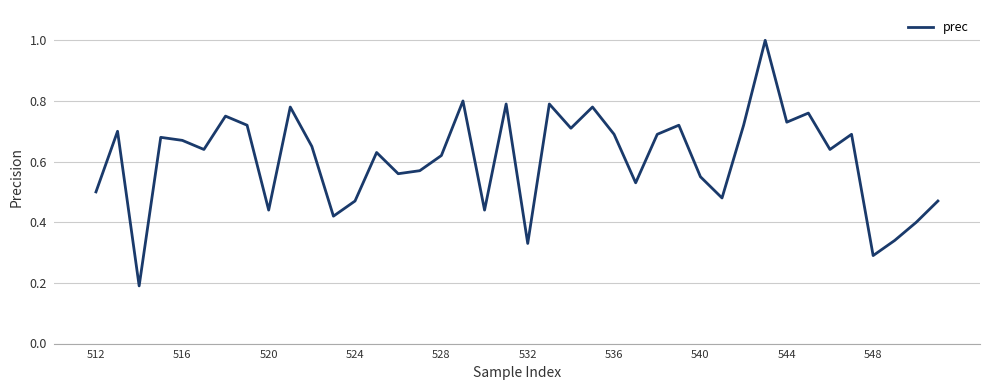

Is this an area chart (filled region under the line)?

No